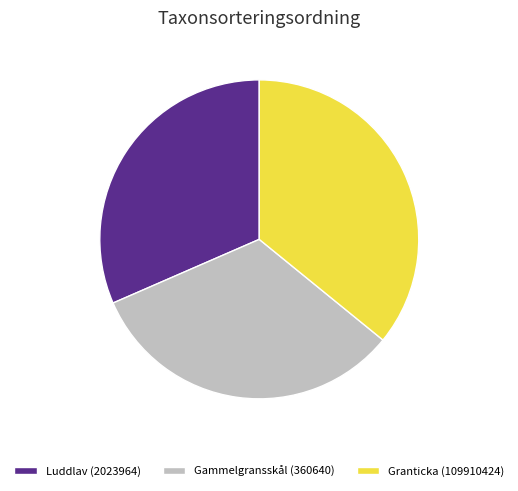

Do Granticka (109910424) and Gammelgransskål (360640) together represent more than half of the pie?

Yes